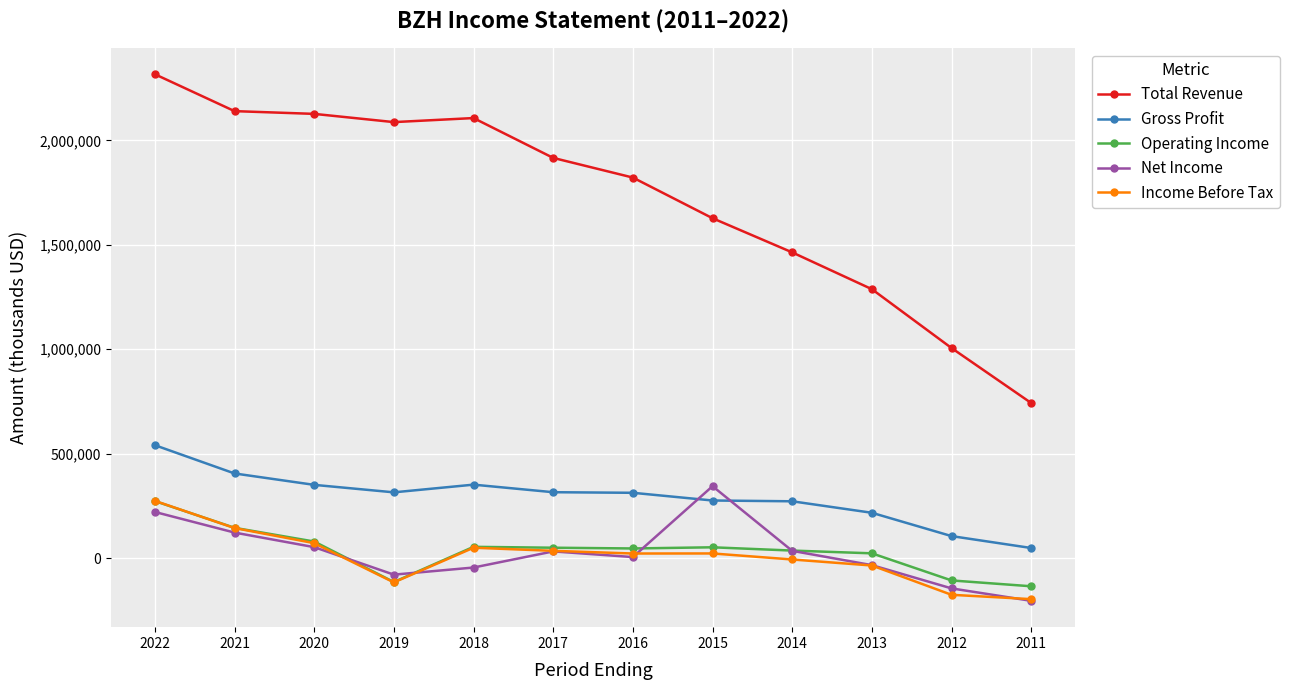

What is the value of the Total Revenue point at the 2nd from the left?

2140300